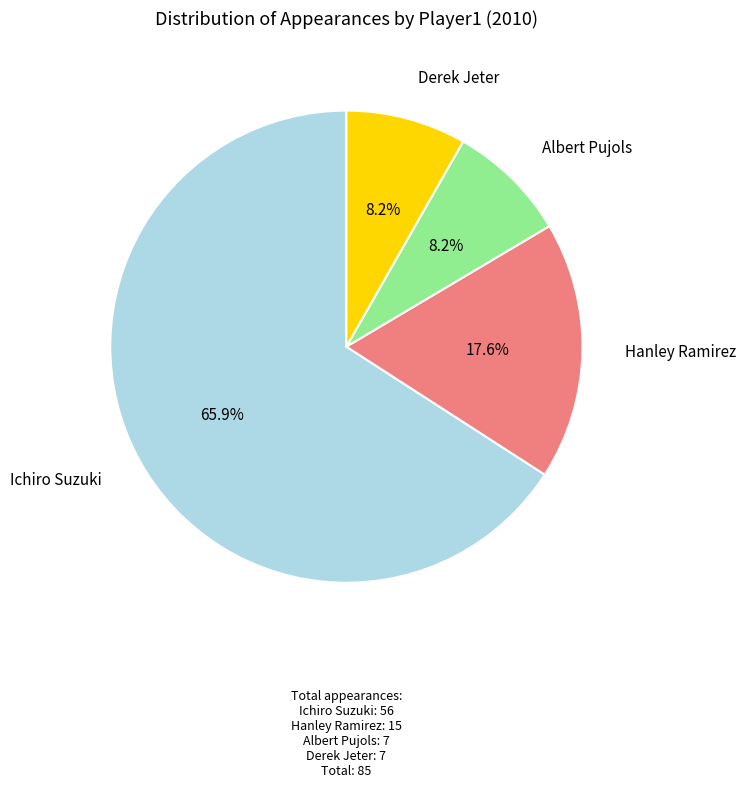

Is there any slice that represents more than half of the pie?

Yes